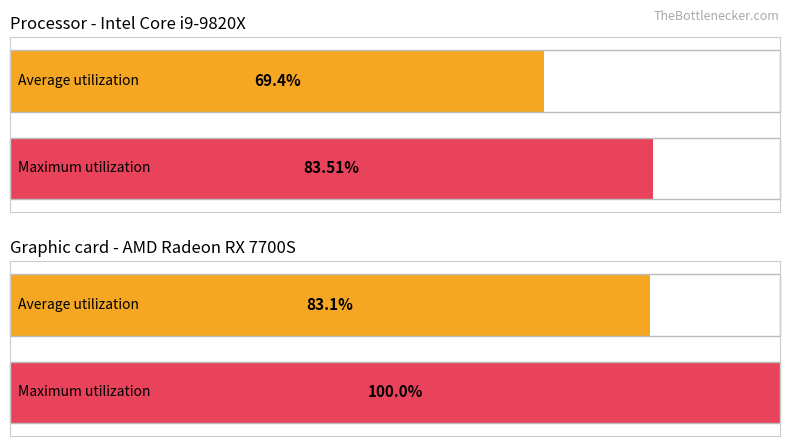

How many bars are there in each group?

2